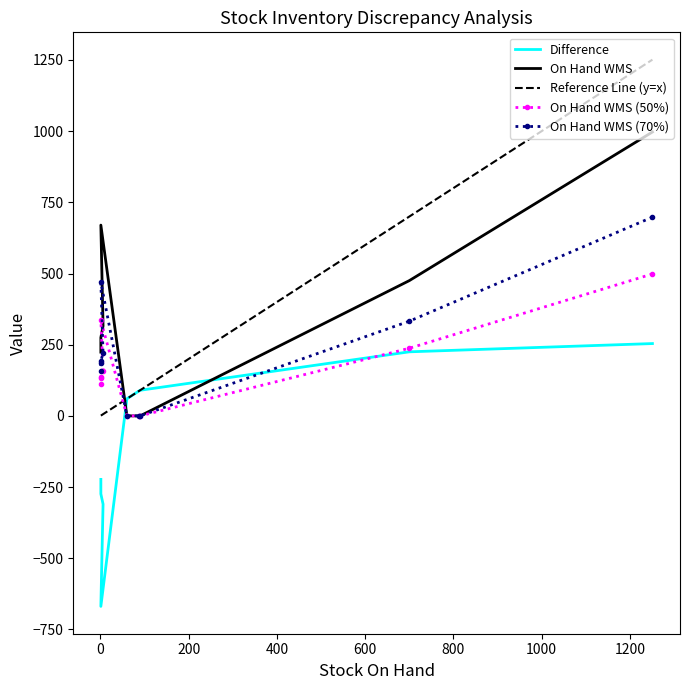

At how many categories does at least one series exceed -637?

10